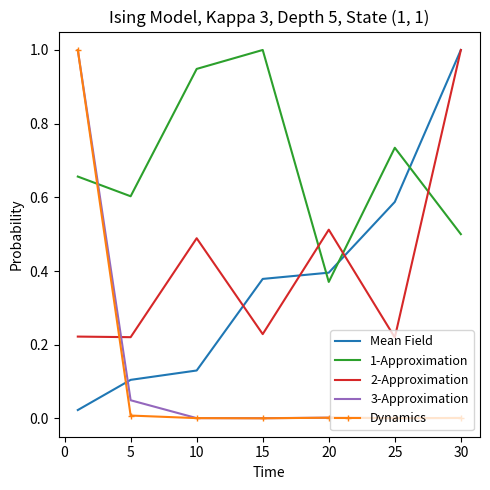

What is the maximum value for 2-Approximation?

1.0